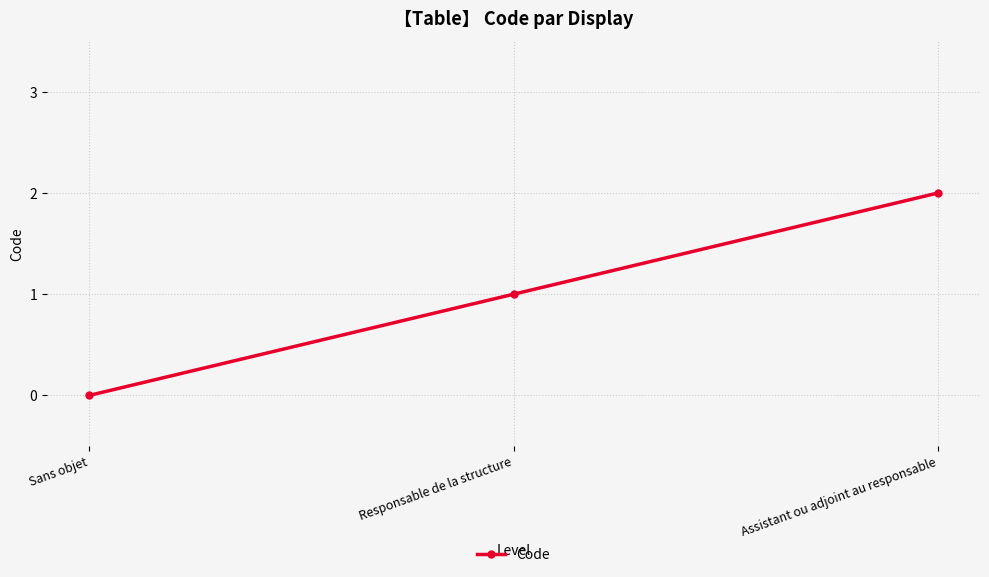

What is the difference between the values at Sans objet and Assistant ou adjoint au responsable?

2